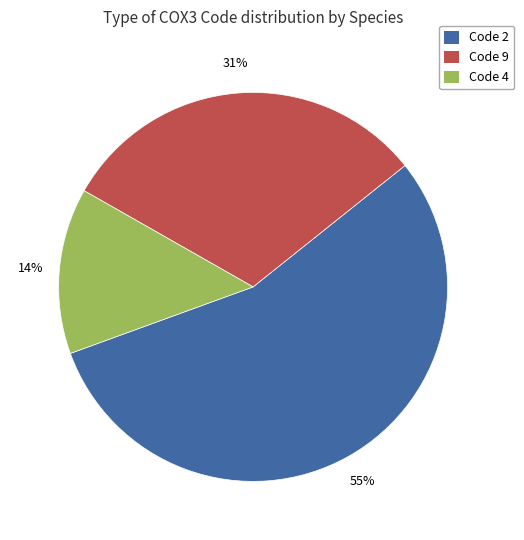

What percentage is the Code 4 slice, to the nearest percent?

14%